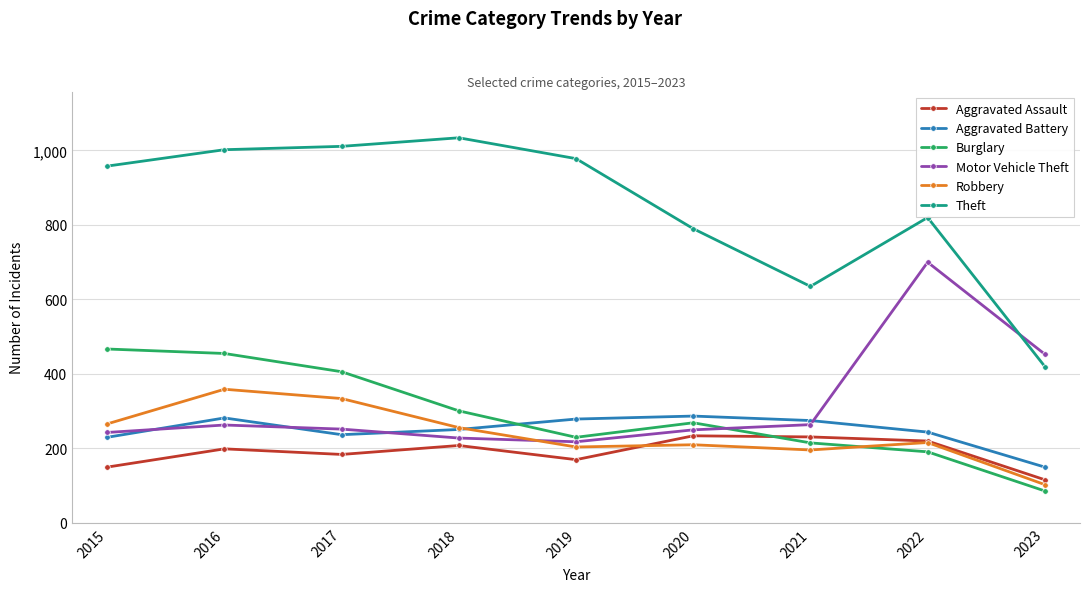

Is the value of Motor Vehicle Theft at 2021 greater than the value of Burglary at 2019?

Yes